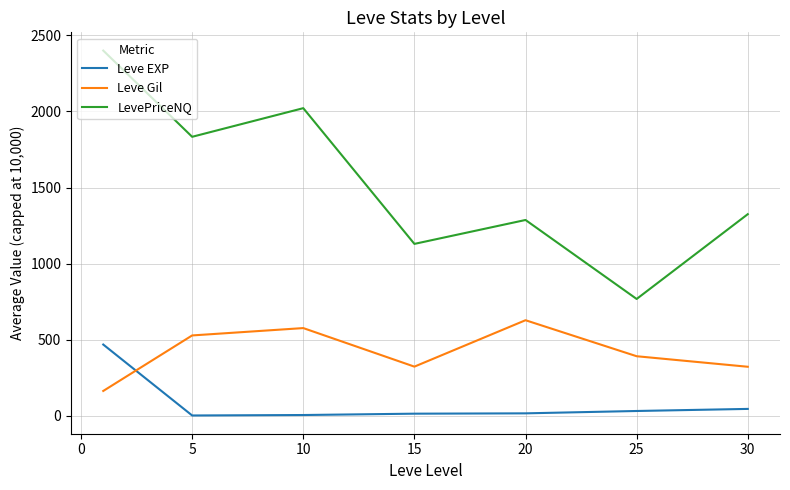

Rank the series by their maximum value, from lowest to highest.

Leve EXP, Leve Gil, LevePriceNQ